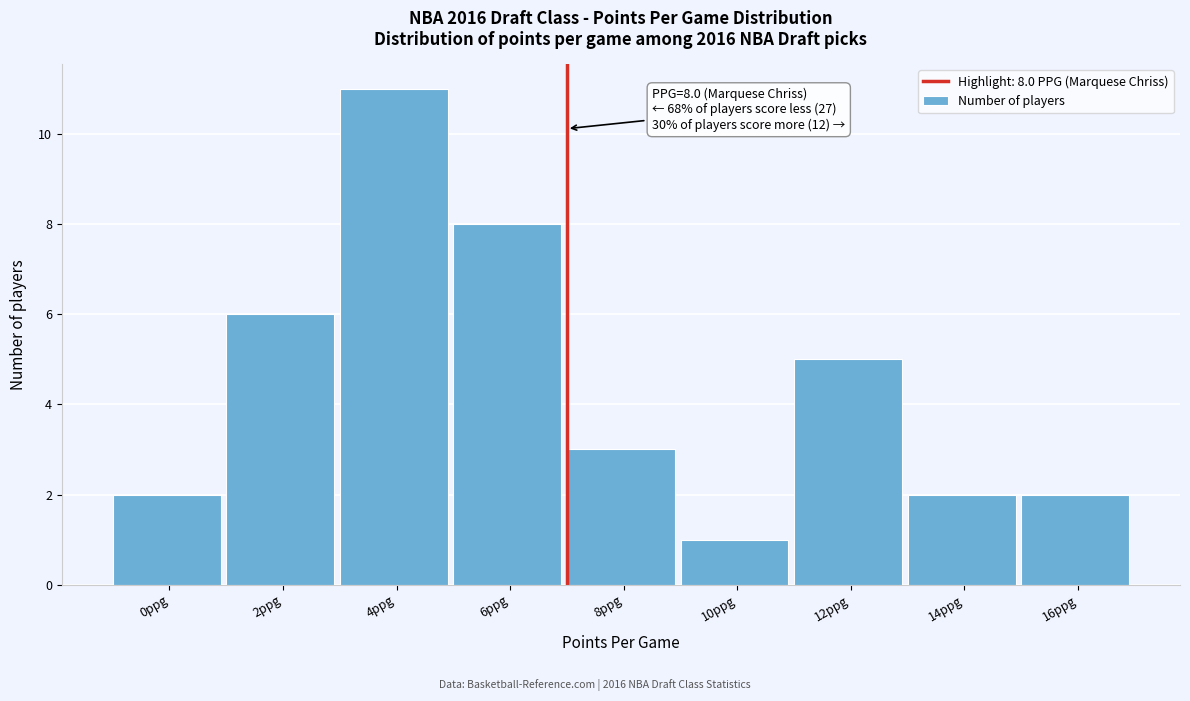

Reading left to right, extract all data points from this chart.

0ppg=2	2ppg=6	4ppg=11	6ppg=8	8ppg=3	10ppg=1	12ppg=5	14ppg=2	16ppg=2